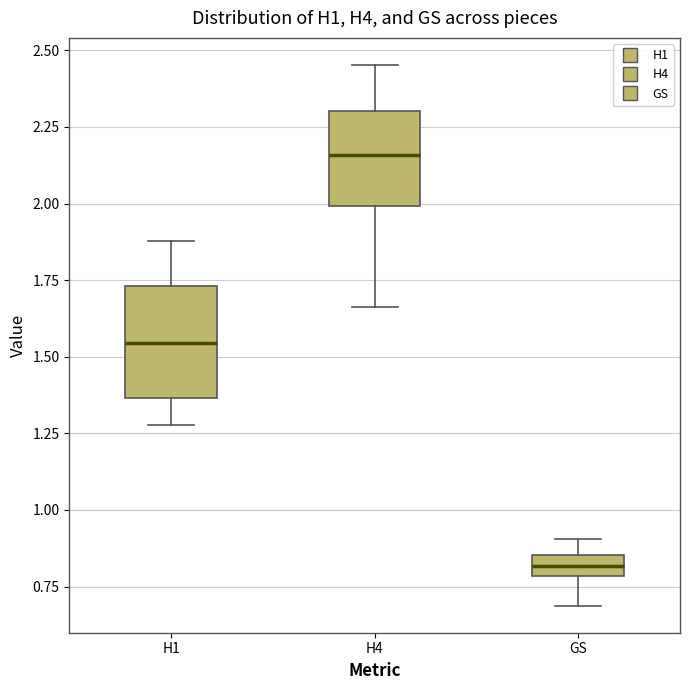

Which box is the tallest, from its lower edge to its upper edge?

H1